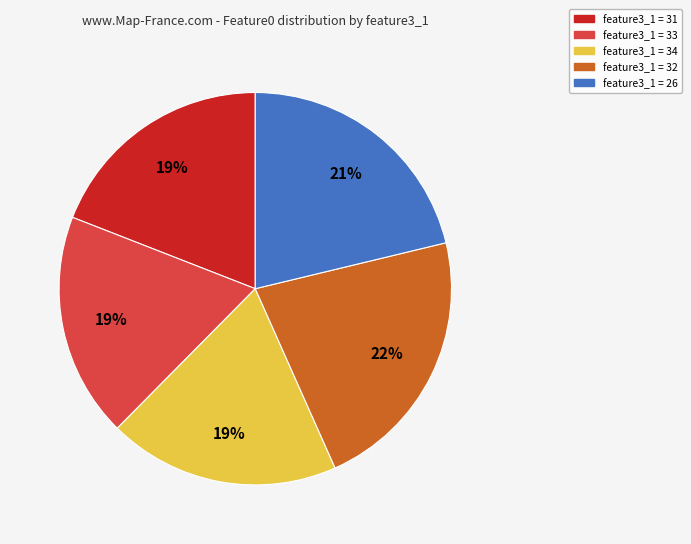

Does any single category account for the majority?

No